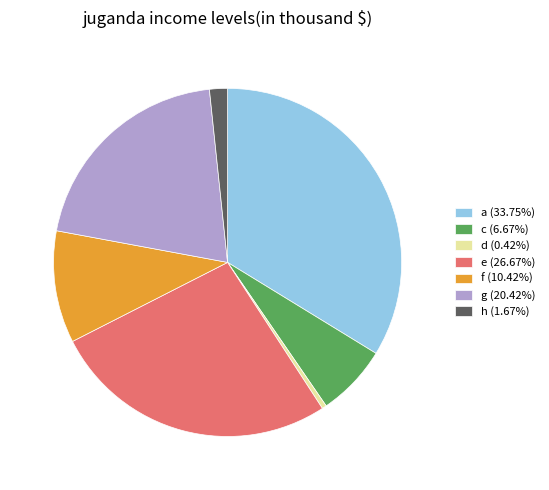

How many segments does this pie chart have?

7